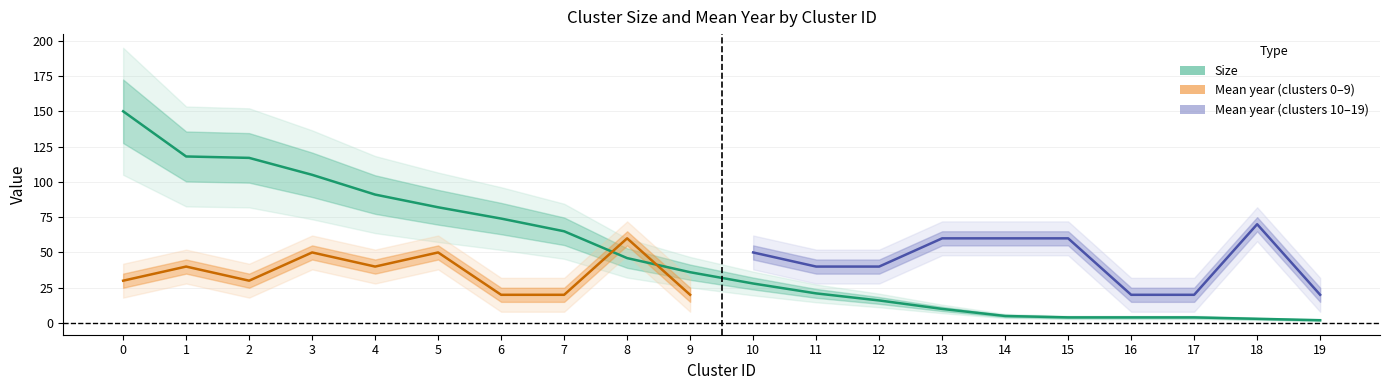

What is the change in value from 4 to 18?

-88